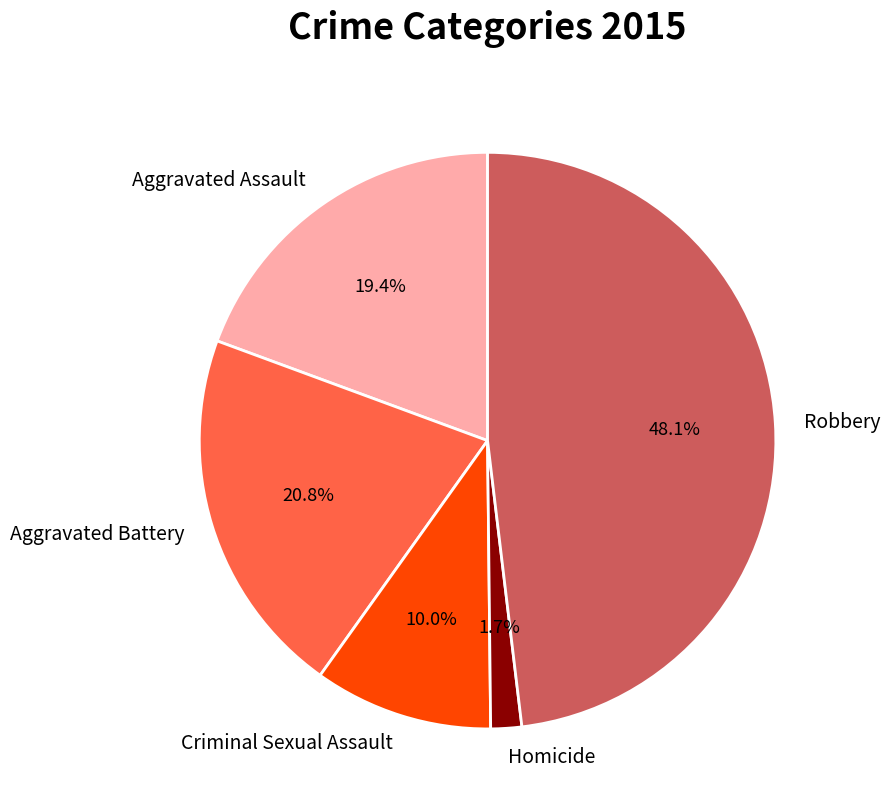

The Criminal Sexual Assault slice represents 2% of the pie. True or false?

False